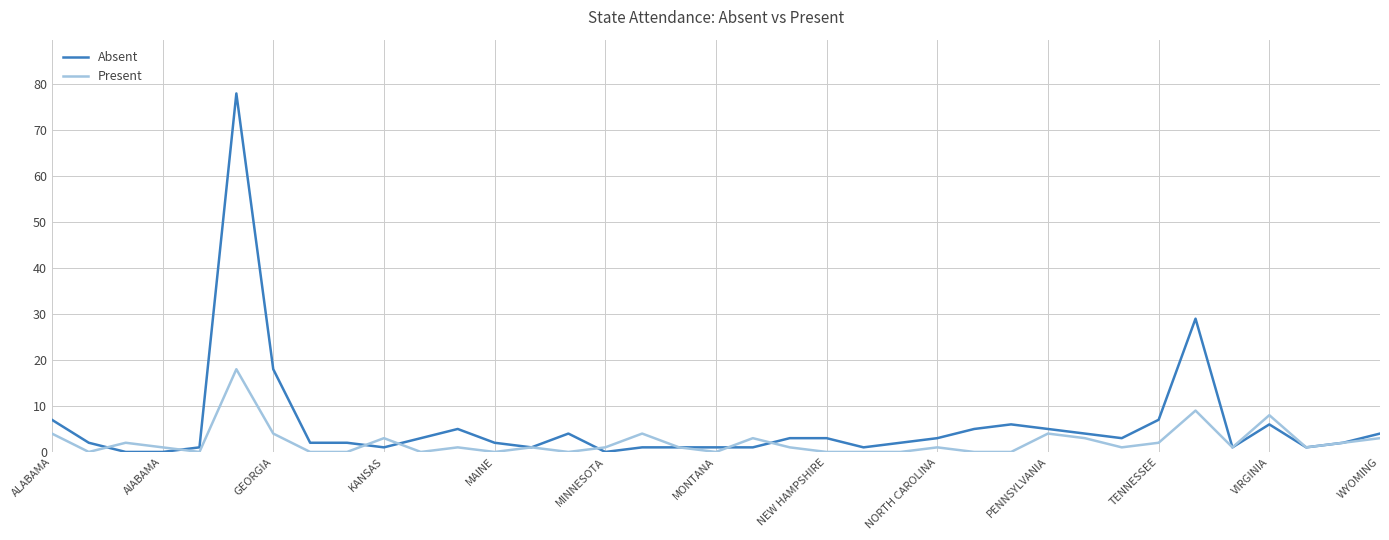

What is the greatest value displayed?

78